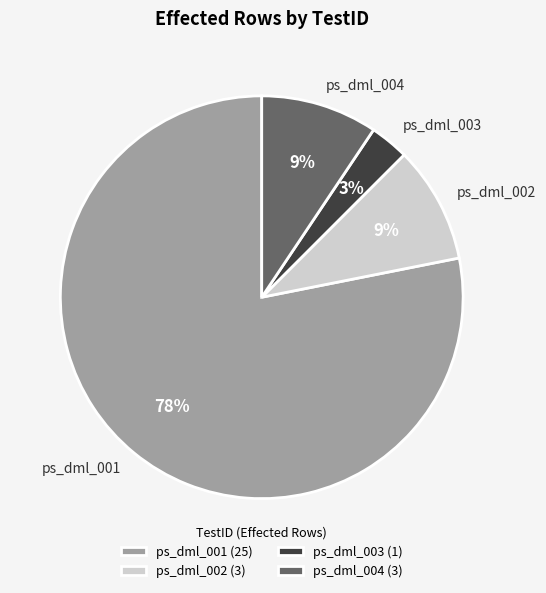

Between ps_dml_003 and ps_dml_001, which is larger?

ps_dml_001